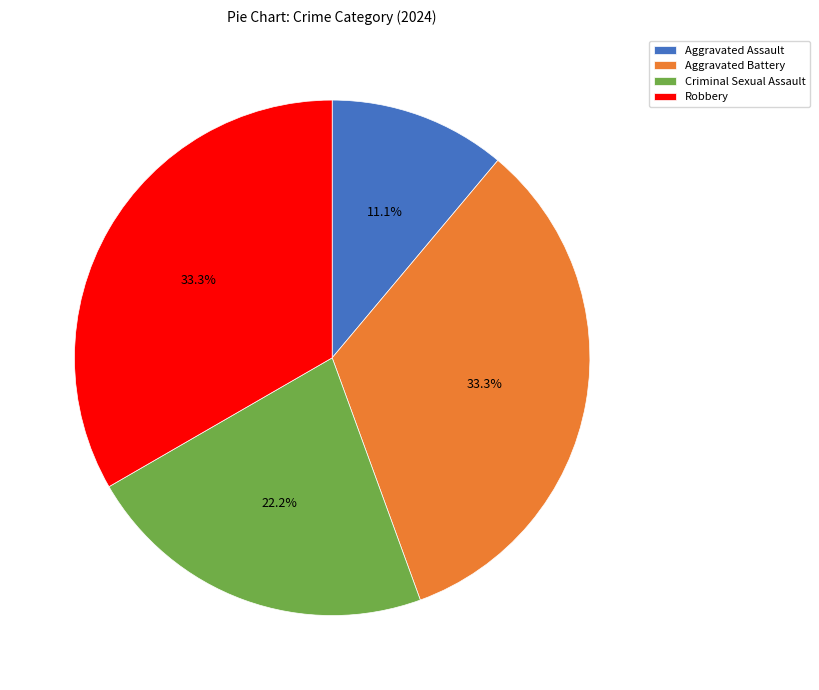

To the nearest percent, what percentage of the pie is Criminal Sexual Assault?

22%